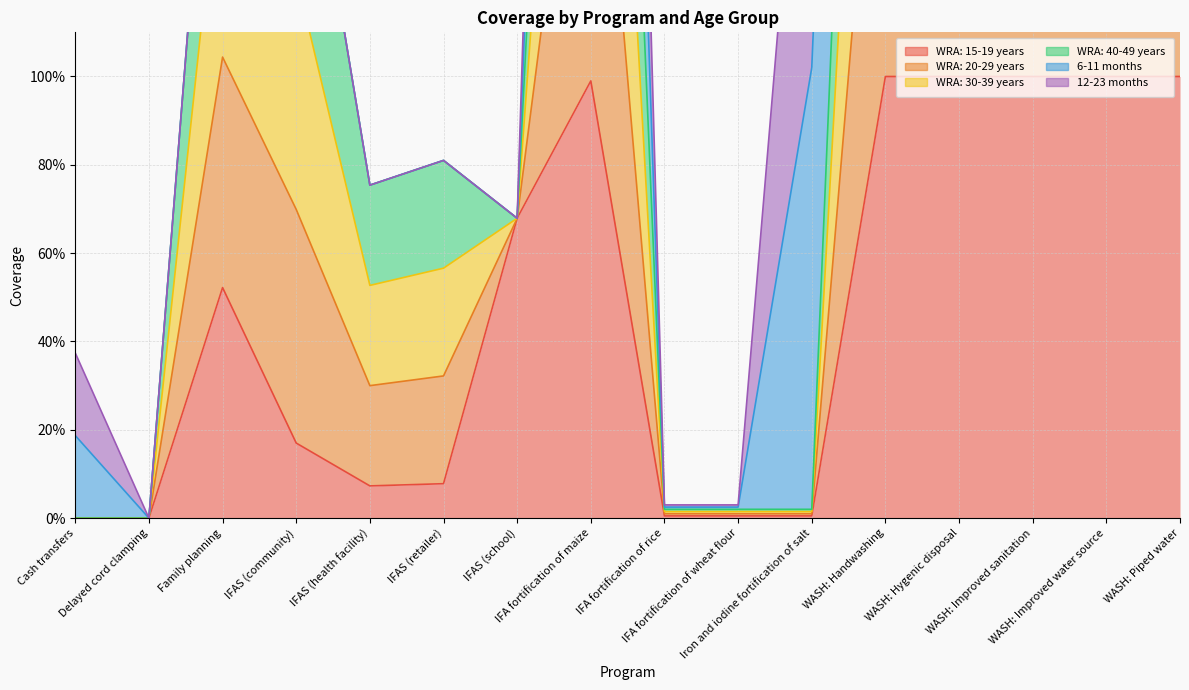

The value of WRA: 15-19 years at WASH: Improved sanitation is 1.0. True or false?

True